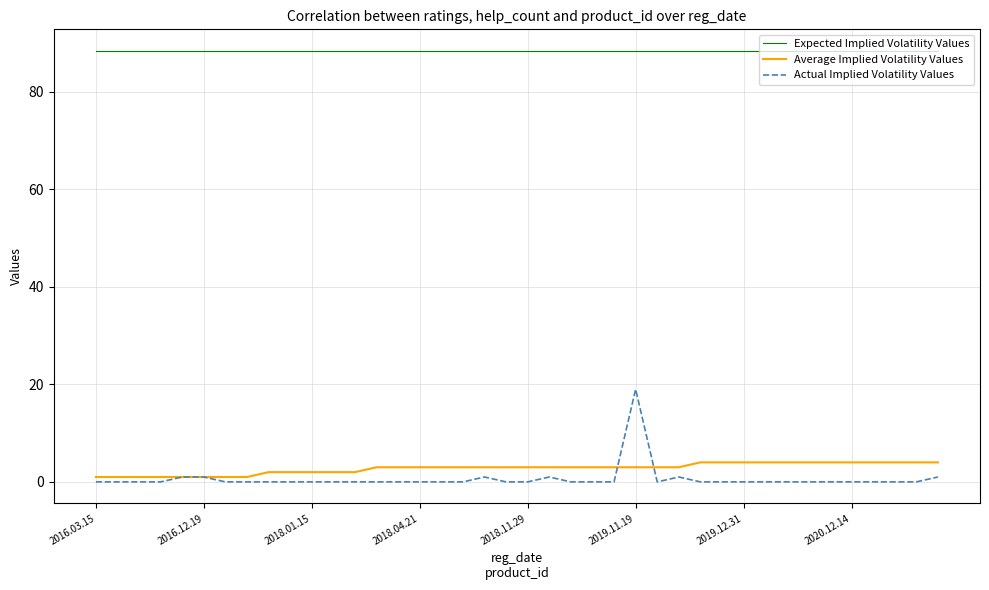

True or false: Average Implied Volatility Values and Expected Implied Volatility Values cross at least once.

False